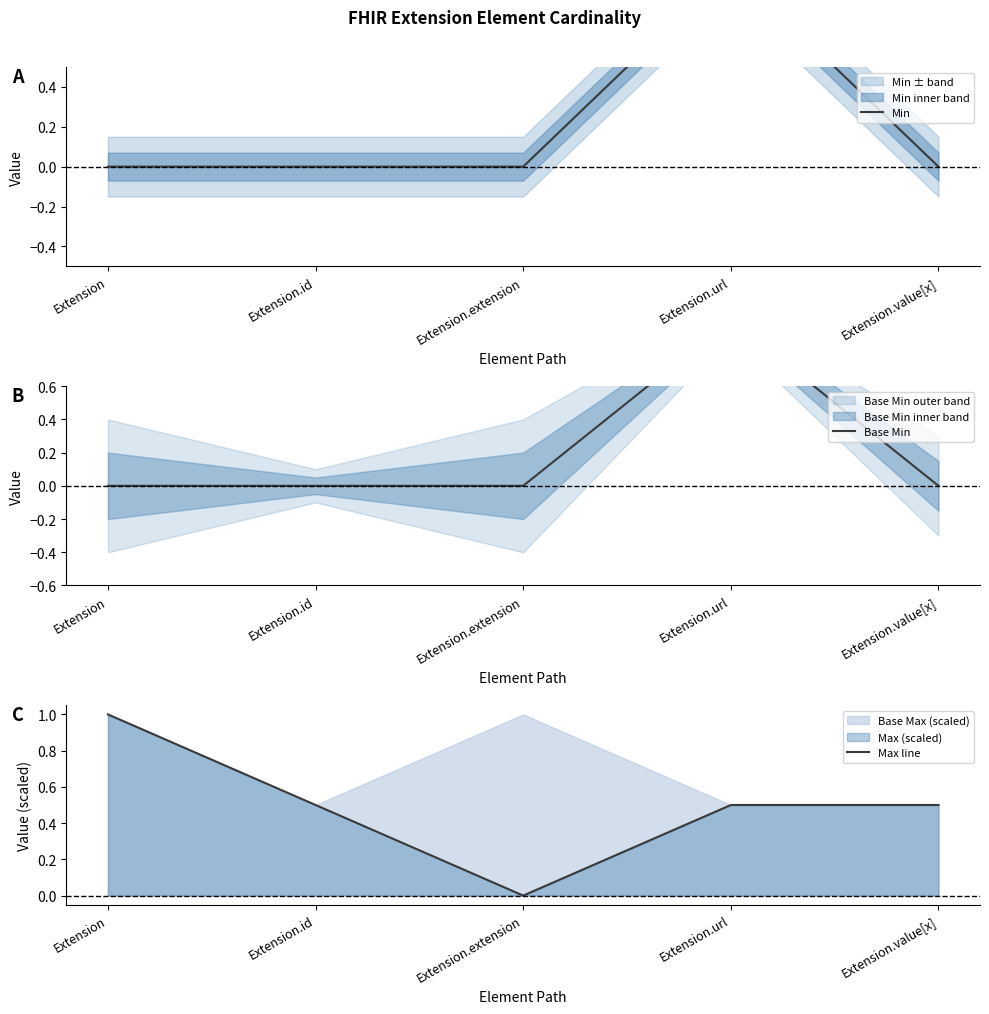

True or false: Max line and Min cross at least once.

True